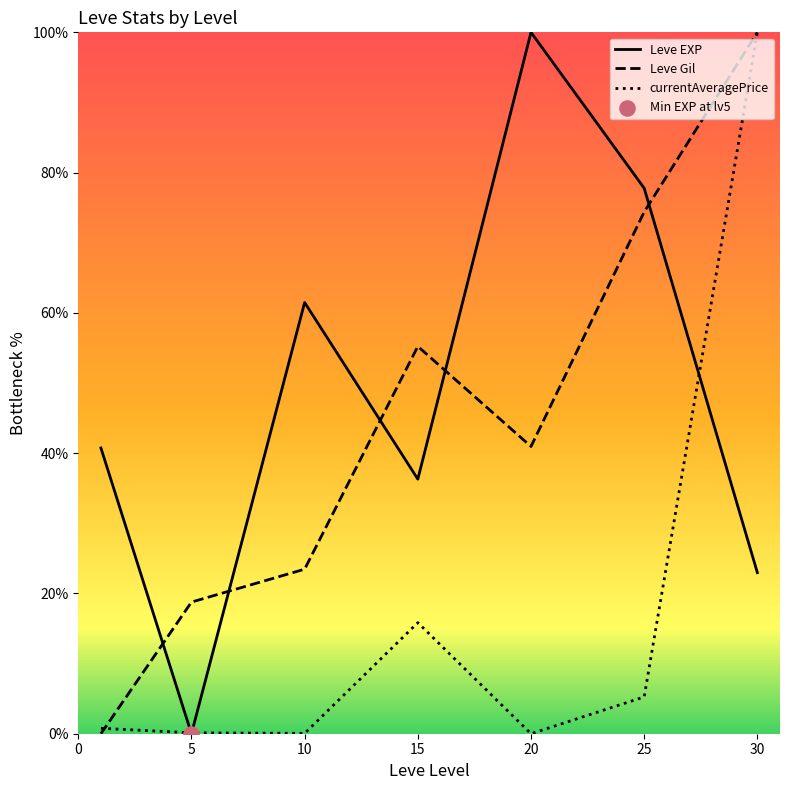

Is the value of Leve EXP at 25 greater than the value of Leve Gil at 30?

No